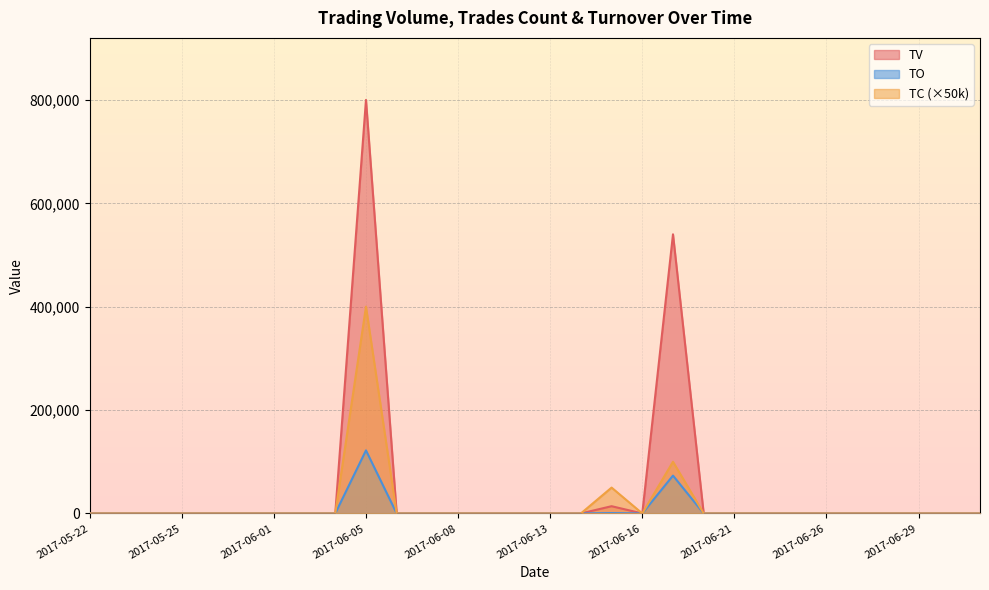

What is the label of the 20th point from the left?

2017-06-19